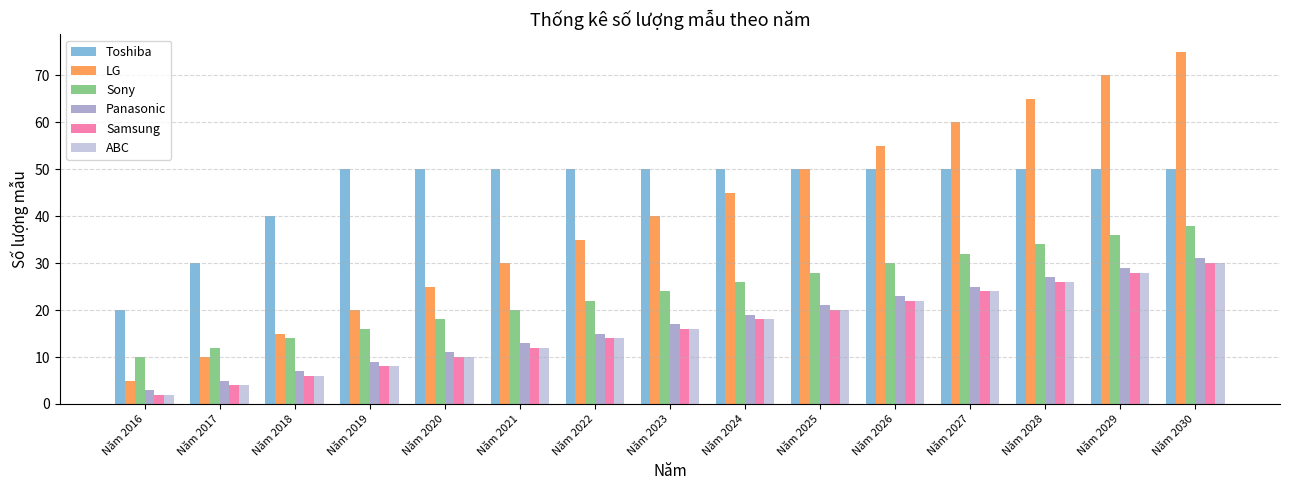

What is the average value of the Samsung series?

16